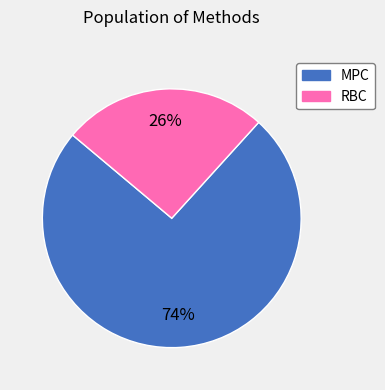

Rank the categories by value from highest to lowest.

MPC, RBC